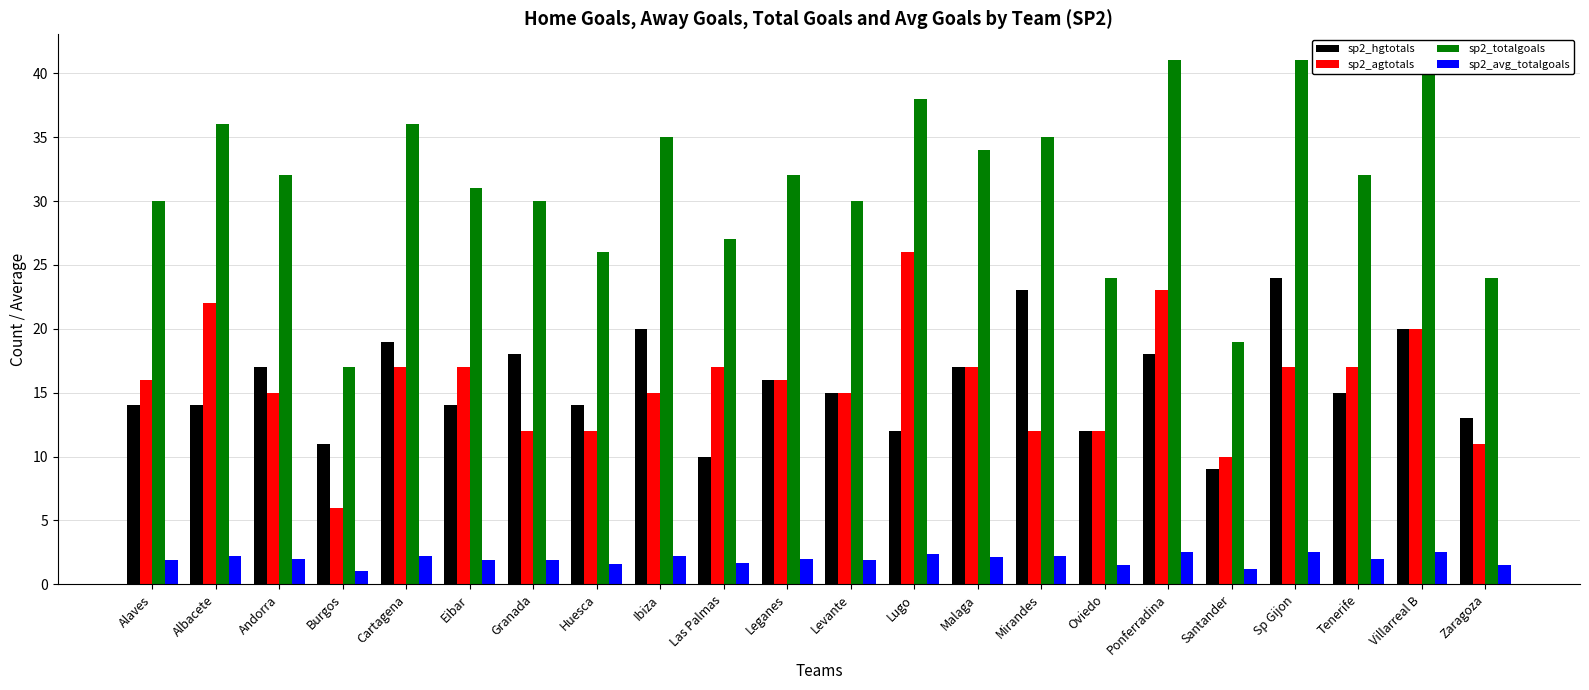

What is the sum of the sp2_agtotals values at Lugo and Mirandes?

38.0